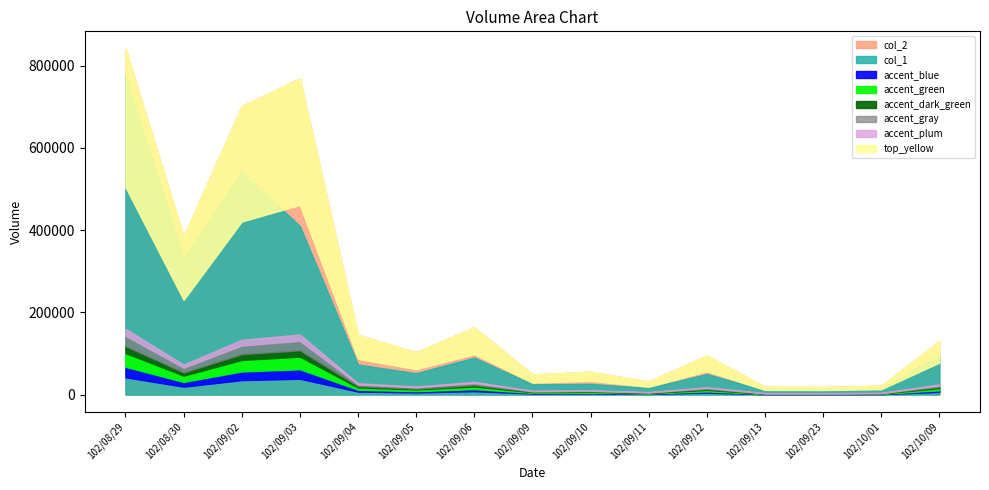

What is the lowest value of the col_2 series?

18200